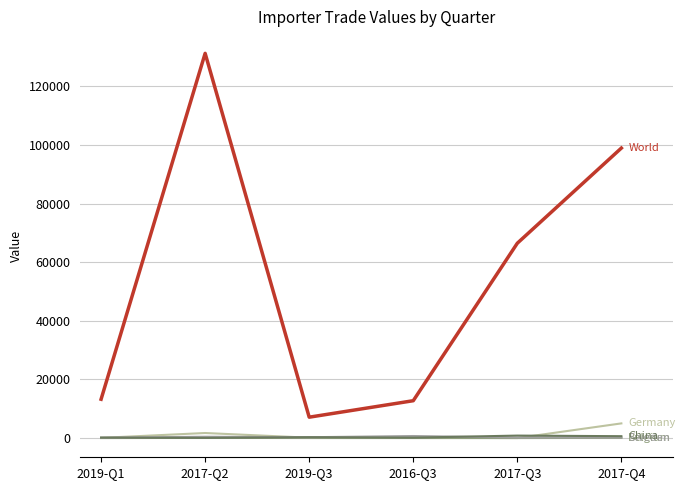

At which category is the sum across all series the highest?

2017-Q2